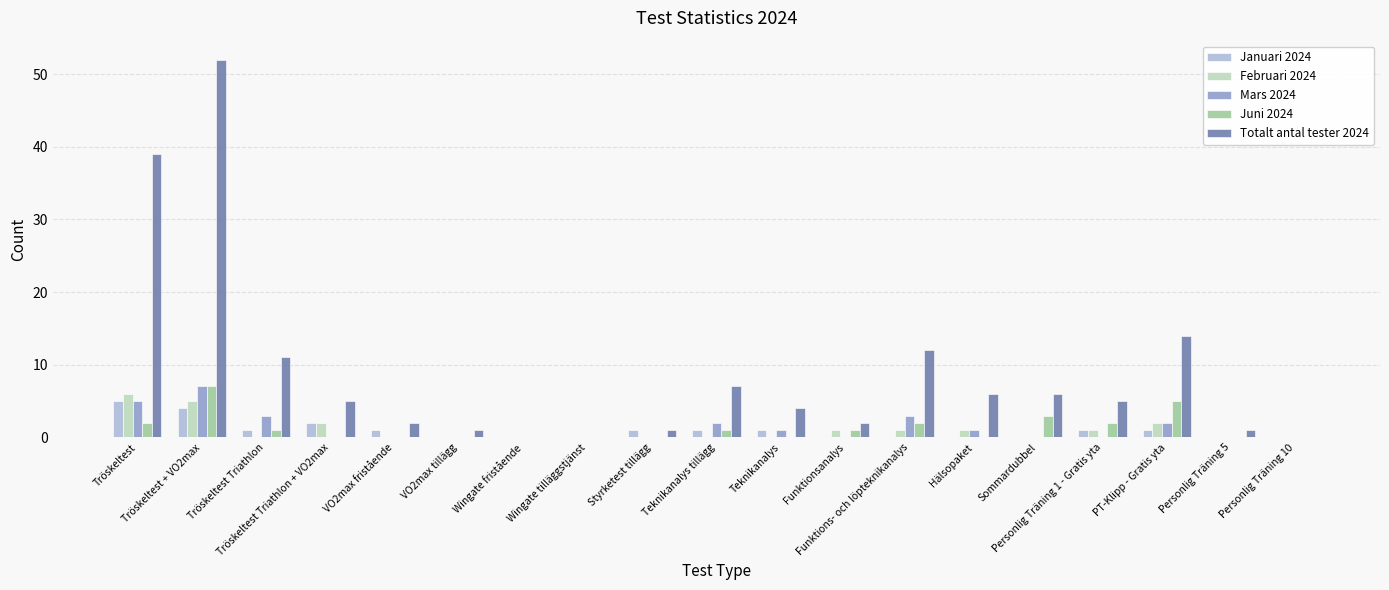

At which label does Januari 2024 first exceed 1?

Tröskeltest